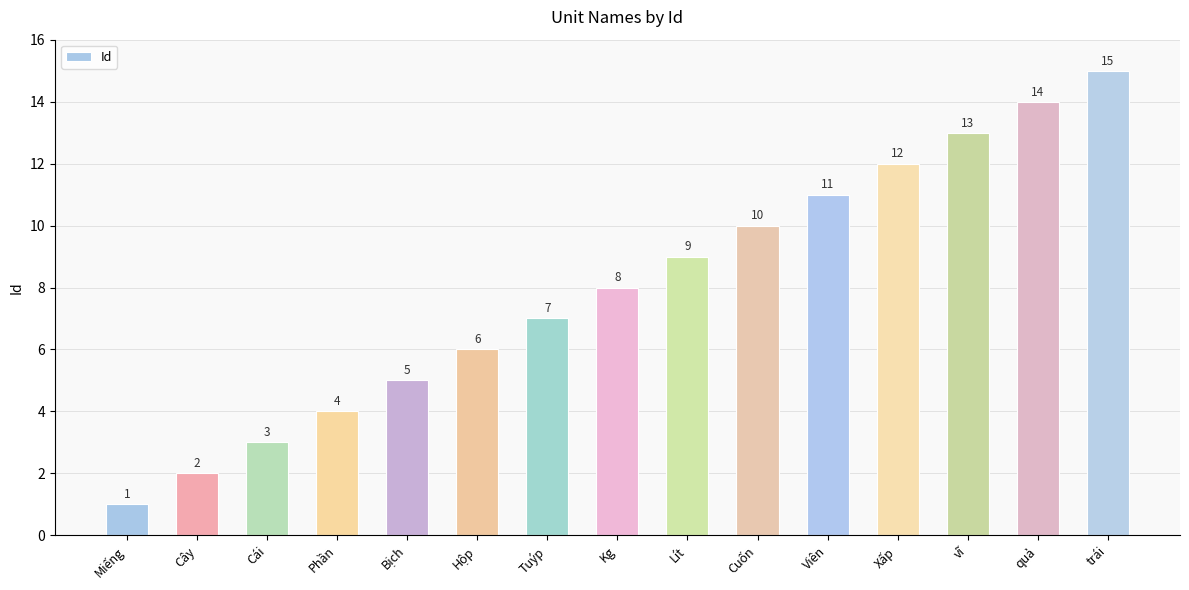

How many bars are there in total?

15